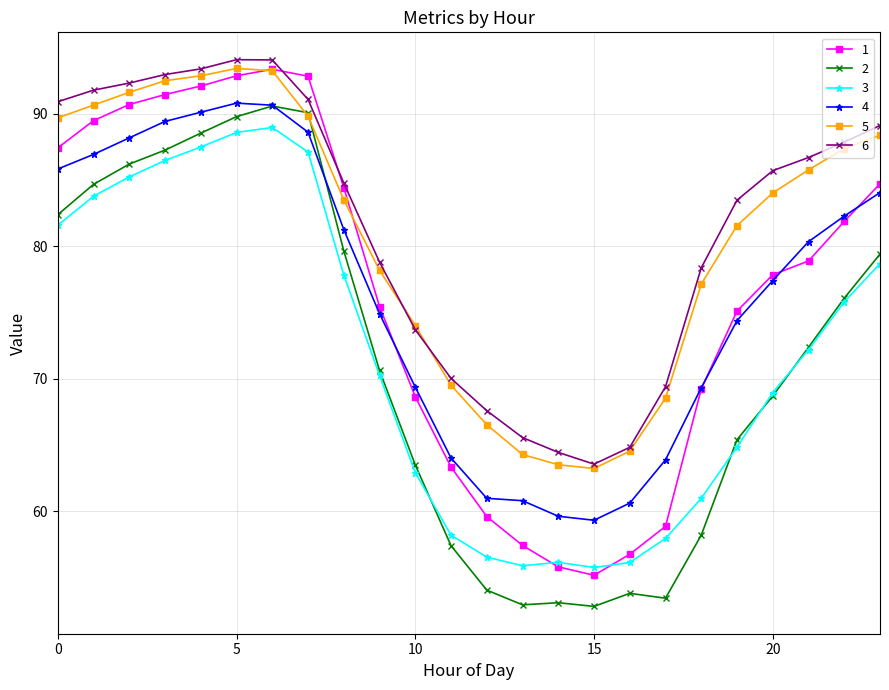

What is the value of the 1 point at the 6th from the left?

92.9